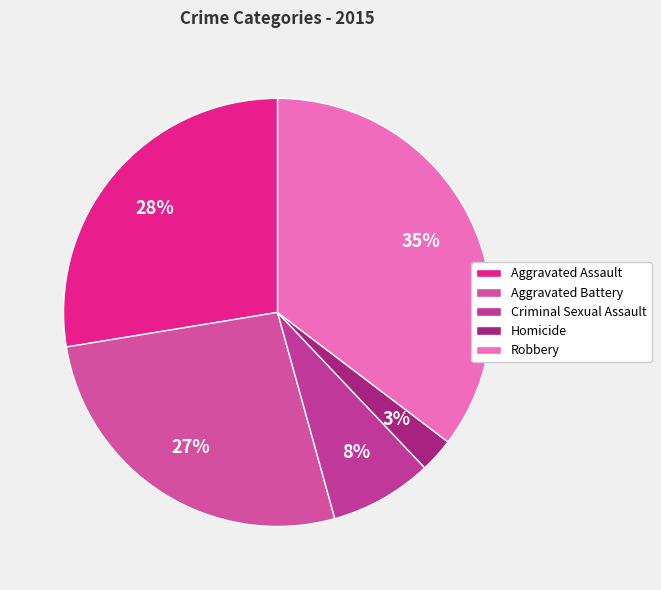

Is it true that Homicide is 15% of the pie?

False